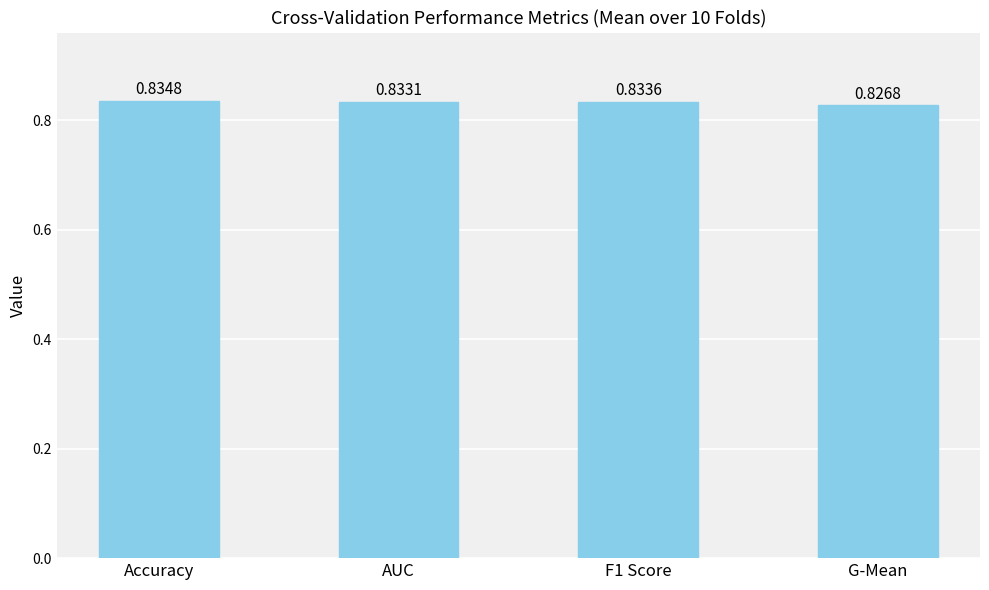

How many values are between 0 and 1?

4